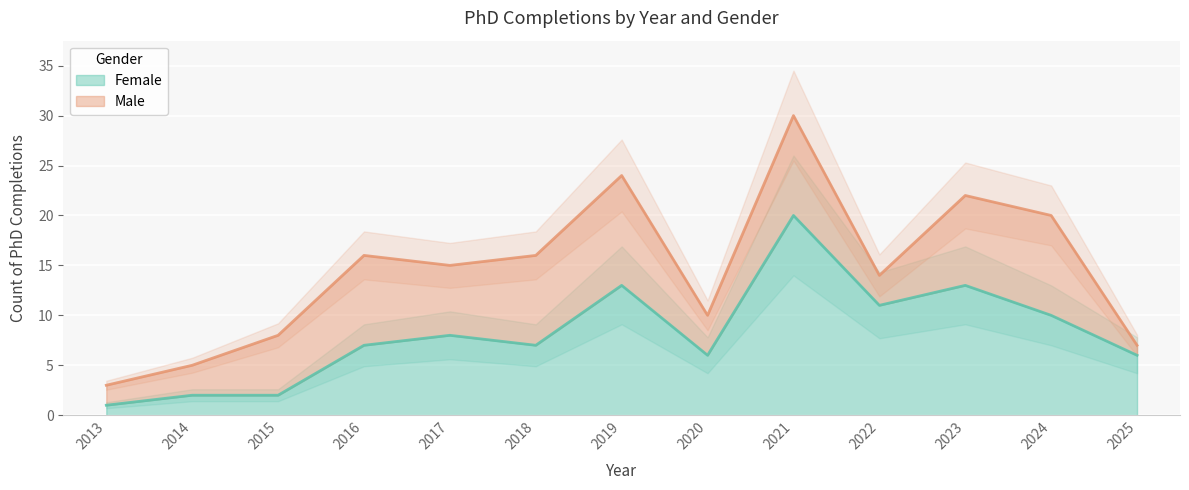

What is the change in value from 2017 to 2024?

+2